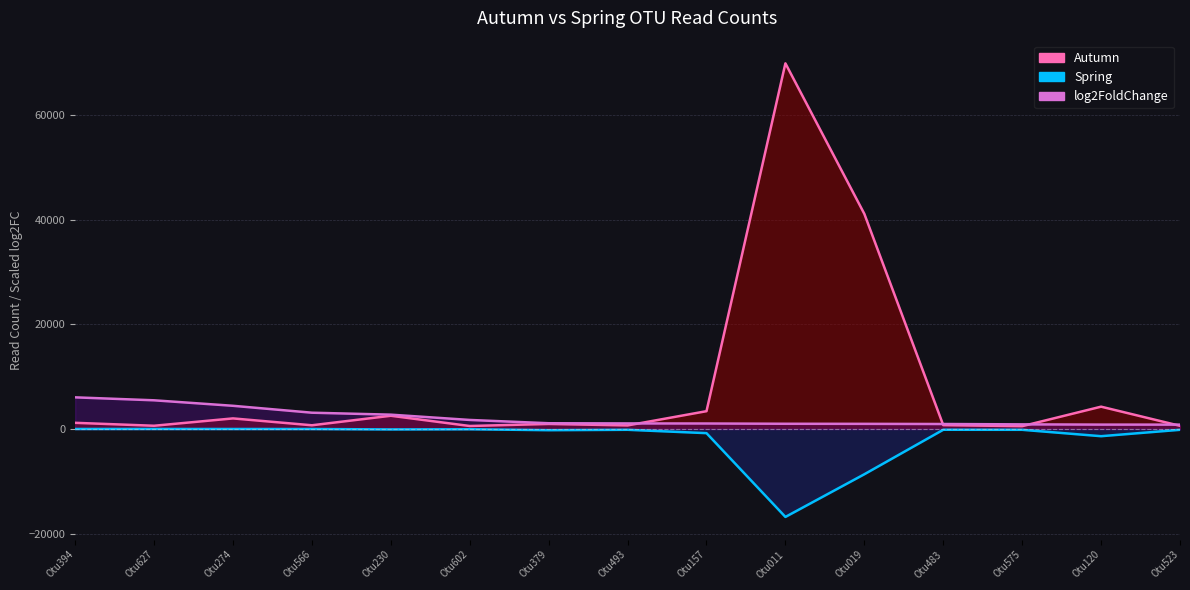

Which category has the highest value in the Autumn (line) series?

Otu011